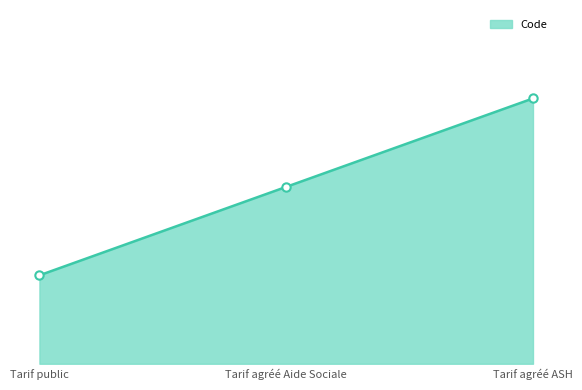

Does the chart display data point markers on the line(s)?

Yes